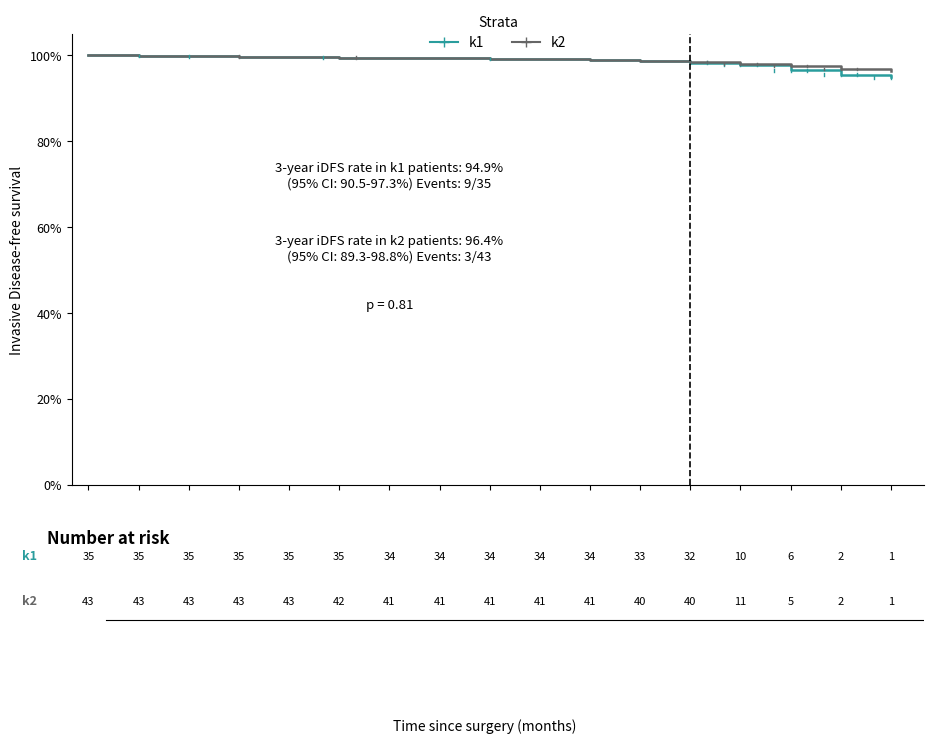

What is the smallest value displayed?

94.9